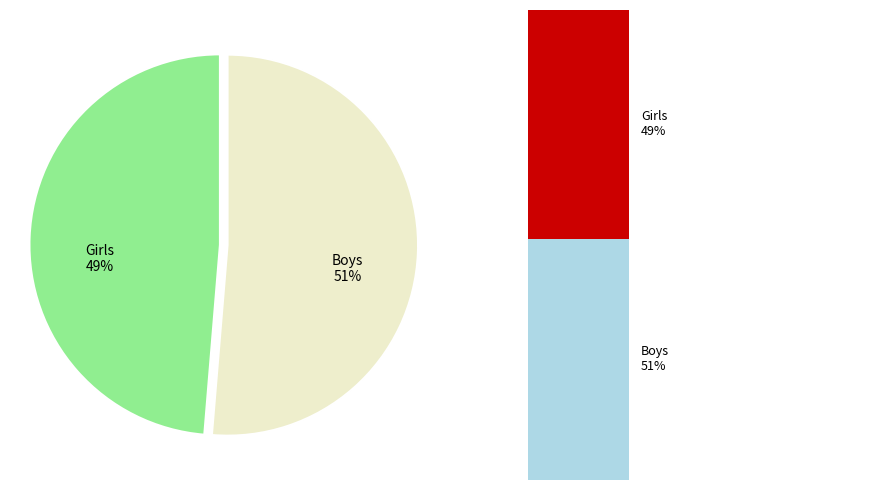

How many segments does this pie chart have?

2